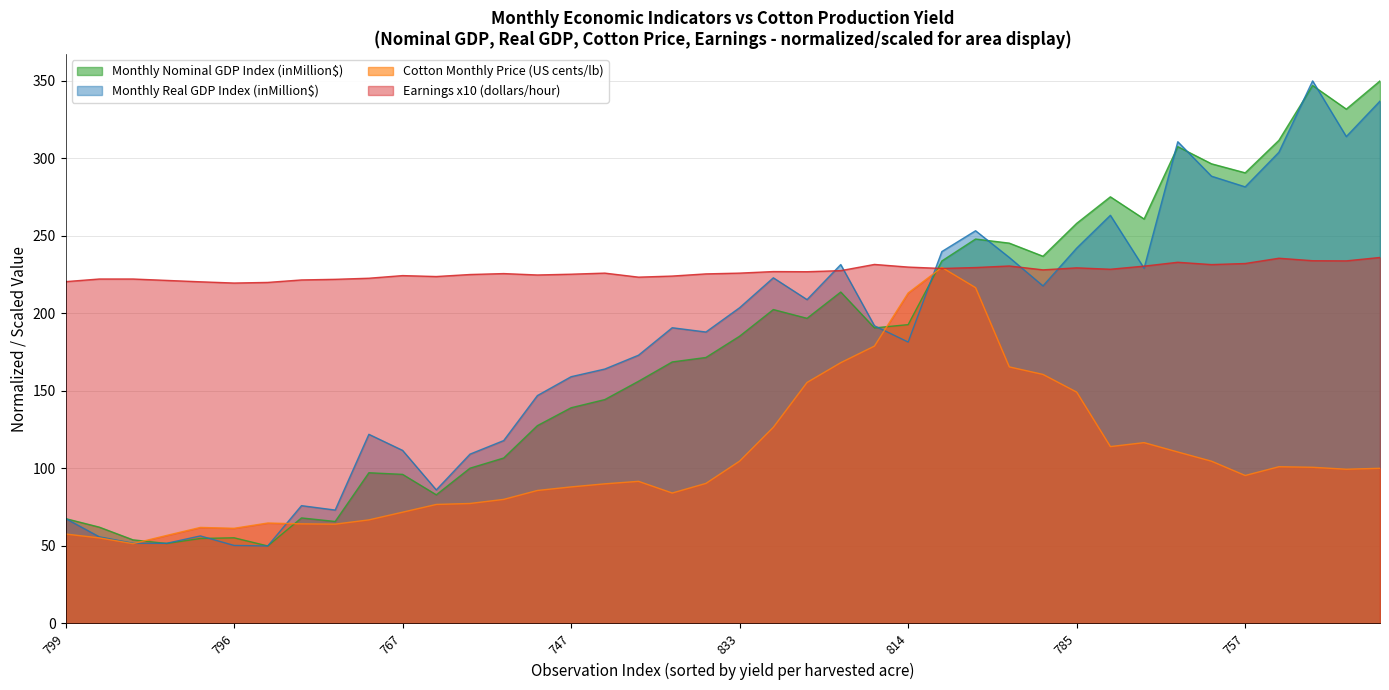

The Monthly Real GDP Index (inMillion$) series shows 223.0 at 835. True or false?

True